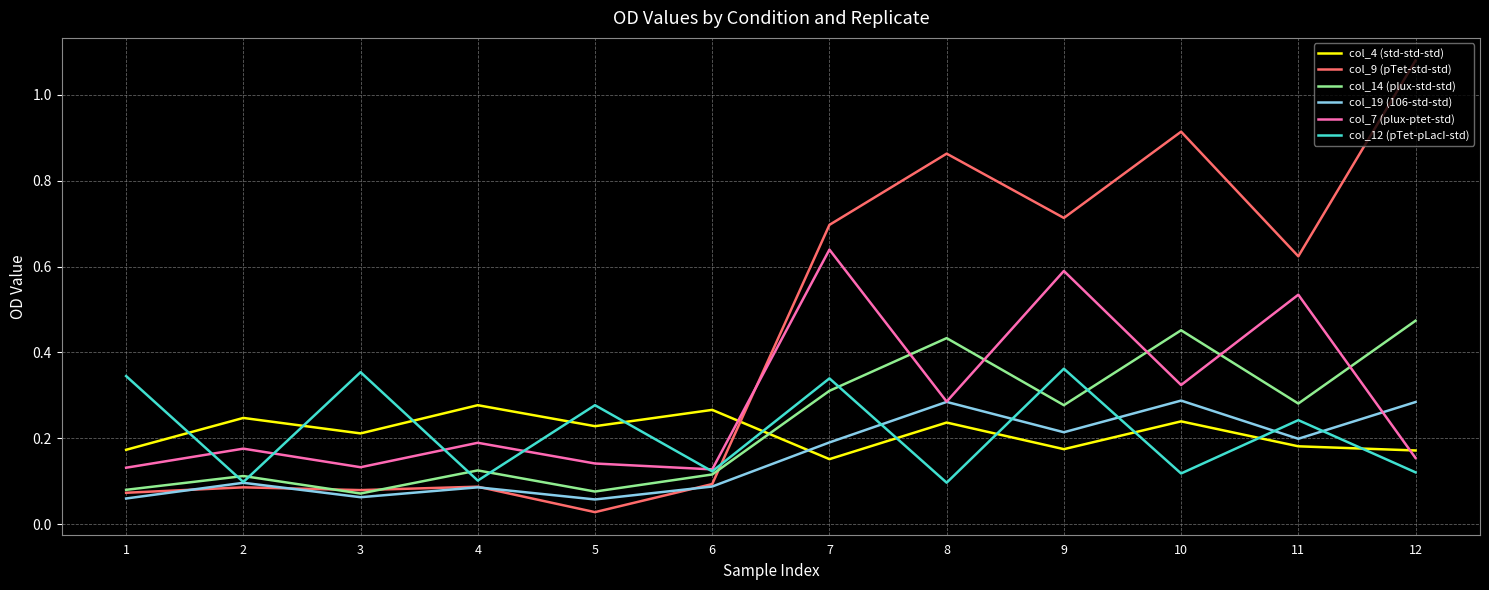

The col_14 (plux-std-std) series shows 0.3 at 7. True or false?

True